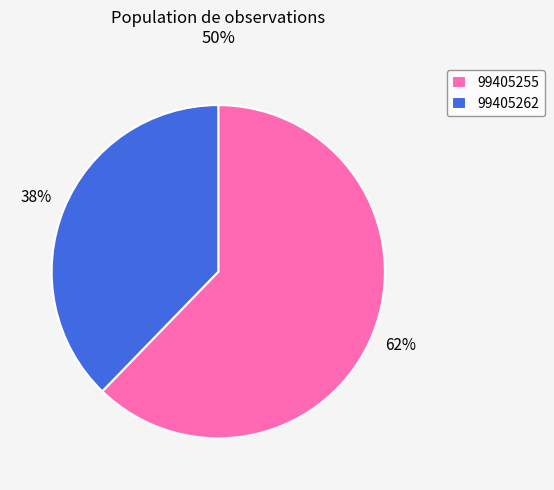

To the nearest percent, what percentage of the pie is 99405262?

38%